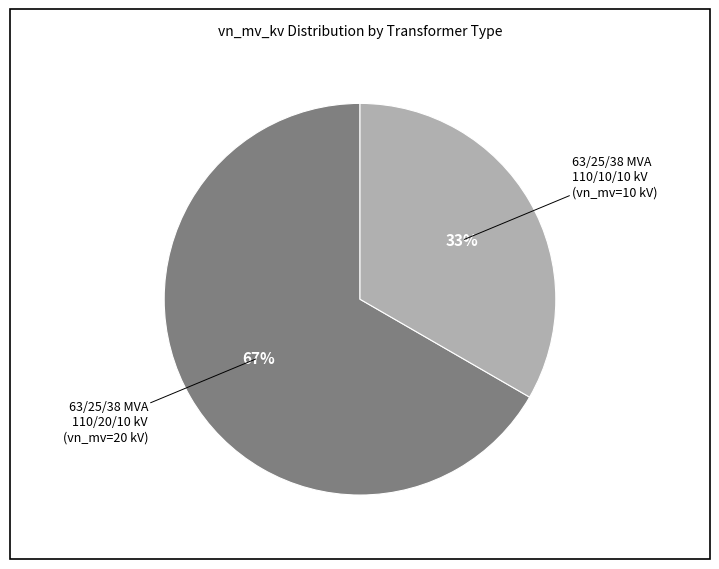

How many segments does this pie chart have?

2